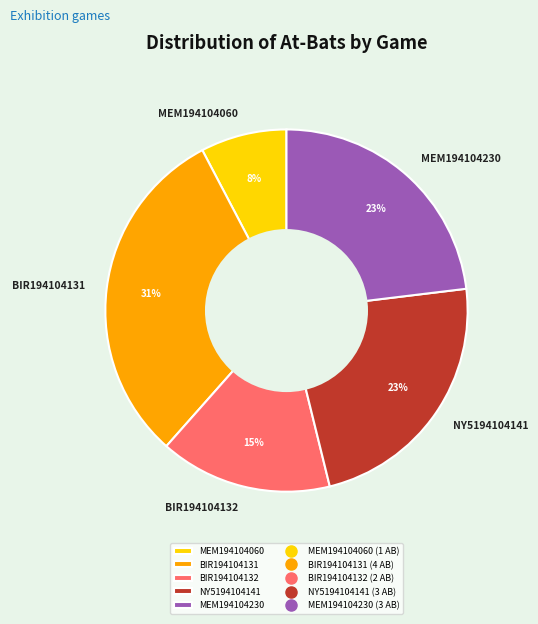

How many segments does this pie chart have?

5